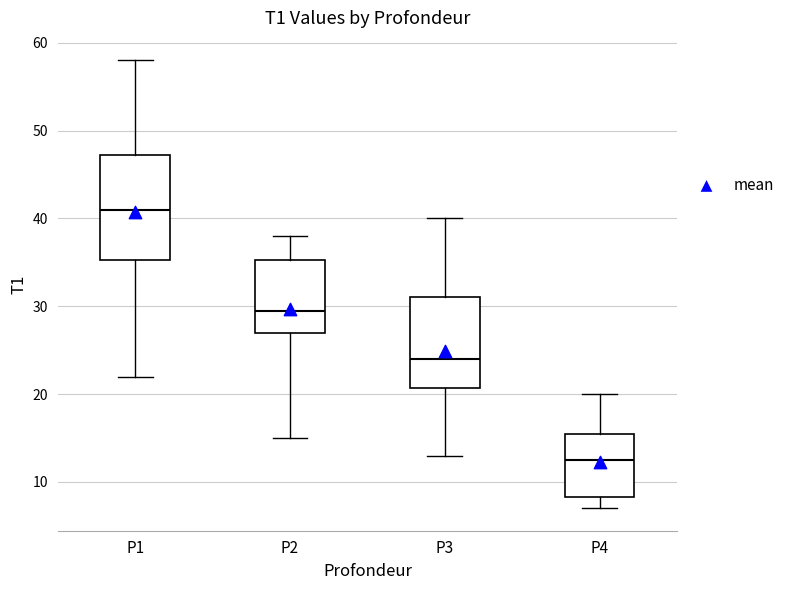

Where is the upper edge of the box for P3 on the y-axis? The values are not printed on the chart, so give them approximately, as read against the axis.

31